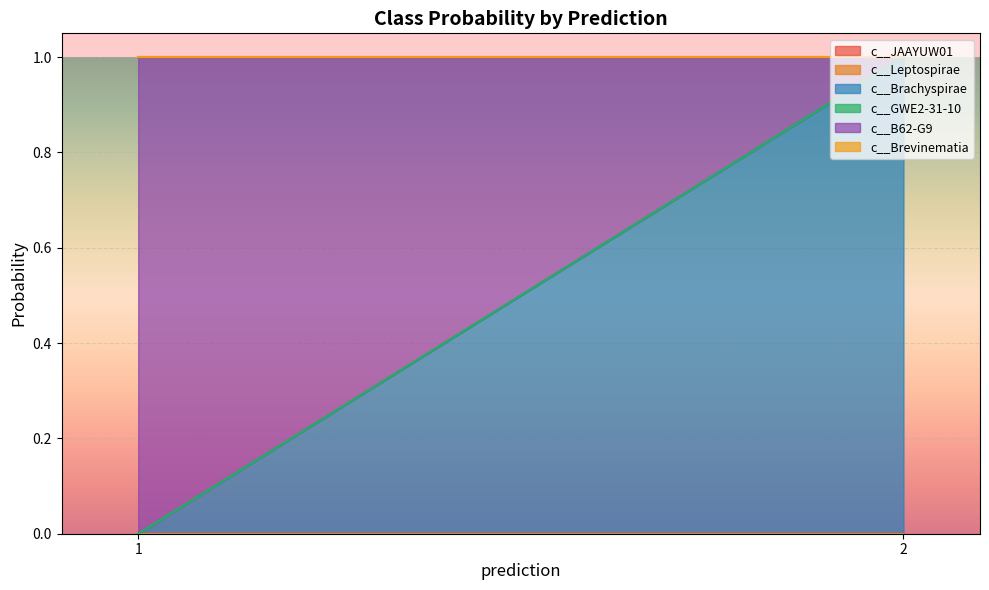

Is the value of c__Leptospirae at 2 greater than the value of c__Brevinematia at 2?

No